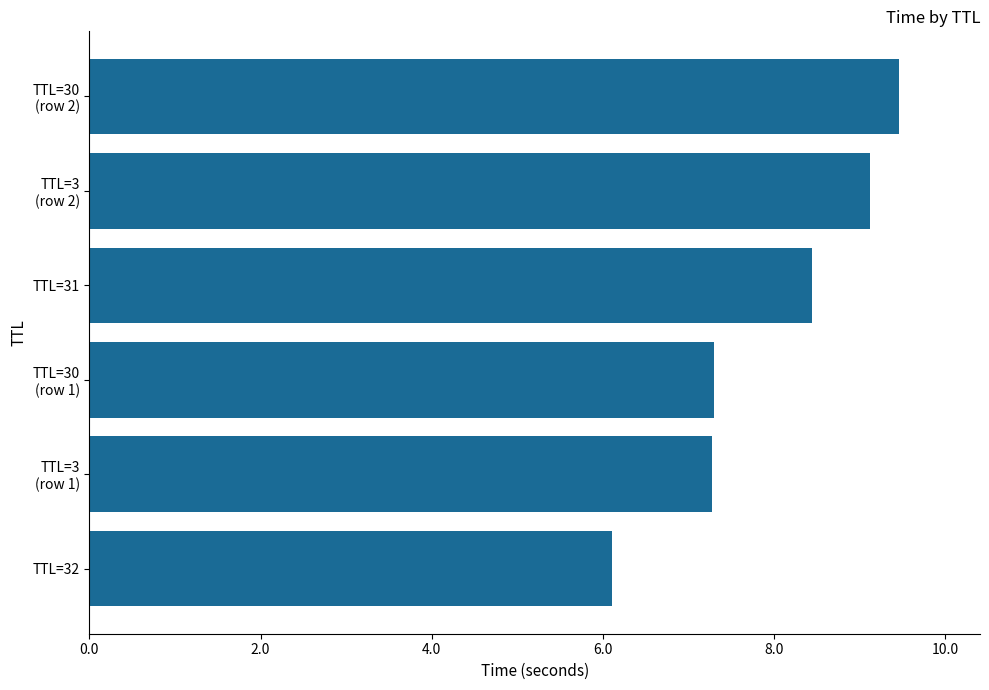

What is the minimum value shown in the chart?

6.1